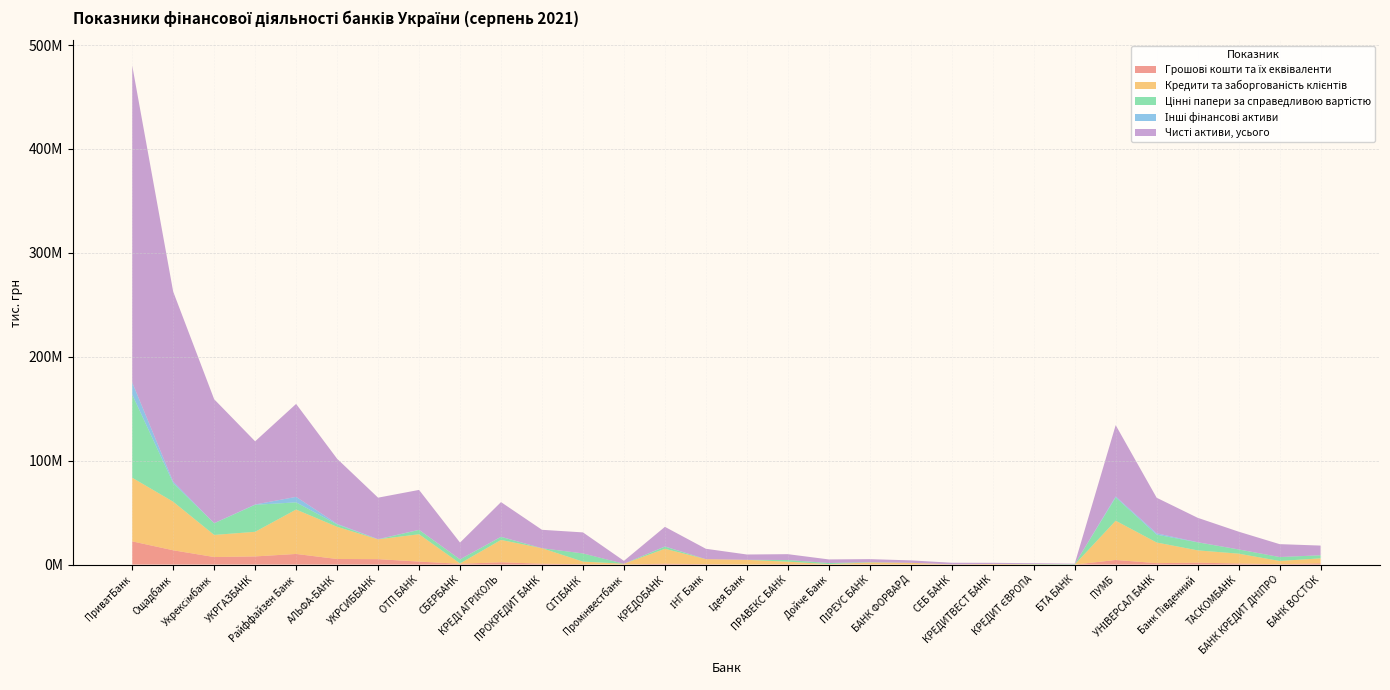

Reading left to right, what are all the values shown in this chart?

Грошові кошти та їх еквіваленти: ПриватБанк=22332737.5	Ощадбанк=13754263.6	Укрексімбанк=7257111.5	УКРГАЗБАНК=7842572.2	Райффайзен Банк=10219597.3	АЛЬФА-БАНК=5363210.3	УКРСИББАНК=5210671.2	ОТП БАНК=2876804.0	СБЕРБАНК=767990.6	КРЕДІ АГРІКОЛЬ=2228401.3	ПРОКРЕДИТ БАНК=826760.6	СІТІБАНК=355578.5	Промінвестбанк=93097.9	КРЕДОБАНК=843751.4	ІНГ Банк=393412.5	Ідея Банк=95609.0	ПРАВЕКС БАНК=425690.5	Дойче Банк=82796.4	ПІРЕУС БАНК=196666.3	БАНК ФОРВАРД=118657.1	СЕБ БАНК=91249.9	КРЕДИТВЕСТ БАНК=83821.4	КРЕДИТ ЄВРОПА=12328.7	БТА БАНК=5491.7	ПУМБ=4416791.0	УНІВЕРСАЛ БАНК=1382616.3	Банк Південний=1829472.9	ТАСКОМБАНК=1046381.5	БАНК КРЕДИТ ДНІПРО=317455.0	БАНК ВОСТОК=1226993.7
Кредити та заборгованість клієнтів: ПриватБанк=61256578.1	Ощадбанк=46741384.4	Укрексімбанк=21265730.5	УКРГАЗБАНК=23696032.2	Райффайзен Банк=42748589.2	АЛЬФА-БАНК=30971572.6	УКРСИББАНК=19058031.1	ОТП БАНК=26306181.5	СБЕРБАНК=310264.3	КРЕДІ АГРІКОЛЬ=21480527.5	ПРОКРЕДИТ БАНК=14922735.8	СІТІБАНК=2486234.2	Промінвестбанк=708095.8	КРЕДОБАНК=14334763.3	ІНГ Банк=4837227.8	Ідея Банк=4443657.1	ПРАВЕКС БАНК=2343159.9	Дойче Банк=382138.2	ПІРЕУС БАНК=1807181.8	БАНК ФОРВАРД=1564787.6	СЕБ БАНК=157185.8	КРЕДИТВЕСТ БАНК=537783.7	КРЕДИТ ЄВРОПА=273477.8	БТА БАНК=330.2	ПУМБ=37783872.0	УНІВЕРСАЛ БАНК=19856005.1	Банк Південний=11840812.8	ТАСКОМБАНК=9450101.1	БАНК КРЕДИТ ДНІПРО=3161598.7	БАНК ВОСТОК=4774403.1
Цінні папери за справедливою вартістю: ПриватБанк=80004283.5	Ощадбанк=17976068.4	Укрексімбанк=11195110.5	УКРГАЗБАНК=25954916.2	Райффайзен Банк=6910551.8	АЛЬФА-БАНК=2322461.2	УКРСИББАНК=0.0	ОТП БАНК=4170777.9	СБЕРБАНК=3891635.8	КРЕДІ АГРІКОЛЬ=2917522.3	ПРОКРЕДИТ БАНК=250.0	СІТІБАНК=7872606.4	Промінвестбанк=1117.3	КРЕДОБАНК=2124885.5	ІНГ Банк=0.0	Ідея Банк=53.2	ПРАВЕКС БАНК=1617710.0	Дойче Банк=1023669.5	ПІРЕУС БАНК=310934.0	БАНК ФОРВАРД=0.0	СЕБ БАНК=0.0	КРЕДИТВЕСТ БАНК=0.0	КРЕДИТ ЄВРОПА=306743.9	БТА БАНК=356042.4	ПУМБ=22435474.2	УНІВЕРСАЛ БАНК=7521886.5	Банк Південний=7725510.0	ТАСКОМБАНК=4028734.4	БАНК КРЕДИТ ДНІПРО=3766230.4	БАНК ВОСТОК=2911747.1
Інші фінансові активи: ПриватБанк=11721310.8	Ощадбанк=1421799.2	Укрексімбанк=132986.2	УКРГАЗБАНК=333316.7	Райффайзен Банк=5280943.5	АЛЬФА-БАНК=566170.5	УКРСИББАНК=214019.4	ОТП БАНК=100296.2	СБЕРБАНК=68502.3	КРЕДІ АГРІКОЛЬ=150524.6	ПРОКРЕДИТ БАНК=13720.1	СІТІБАНК=2839.9	Промінвестбанк=-19175.7	КРЕДОБАНК=154230.0	ІНГ Банк=3293.5	Ідея Банк=46709.1	ПРАВЕКС БАНК=19623.8	Дойче Банк=-102.4	ПІРЕУС БАНК=3252.1	БАНК ФОРВАРД=18461.7	СЕБ БАНК=168.7	КРЕДИТВЕСТ БАНК=2055.7	КРЕДИТ ЄВРОПА=7.1	БТА БАНК=1300.5	ПУМБ=944413.4	УНІВЕРСАЛ БАНК=1331566.1	Банк Південний=142141.1	ТАСКОМБАНК=72715.1	БАНК КРЕДИТ ДНІПРО=16114.2	БАНК ВОСТОК=64837.2
Чисті активи, усього: ПриватБанк=305078800.9	Ощадбанк=182820931.3	Укрексімбанк=119270230.2	УКРГАЗБАНК=60802452.9	Райффайзен Банк=89454690.1	АЛЬФА-БАНК=62623541.2	УКРСИББАНК=39915923.7	ОТП БАНК=38396467.5	СБЕРБАНК=16128448.1	КРЕДІ АГРІКОЛЬ=33343825.9	ПРОКРЕДИТ БАНК=17695848.5	СІТІБАНК=20249888.3	Промінвестбанк=2802771.8	КРЕДОБАНК=18852129.3	ІНГ Банк=9959849.3	Ідея Банк=5107702.5	ПРАВЕКС БАНК=5607306.3	Дойче Банк=3464825.2	ПІРЕУС БАНК=2918718.7	БАНК ФОРВАРД=2333981.1	СЕБ БАНК=1507797.1	КРЕДИТВЕСТ БАНК=1059206.6	КРЕДИТ ЄВРОПА=720579.8	БТА БАНК=474454.2	ПУМБ=68605074.7	УНІВЕРСАЛ БАНК=34220610.9	Банк Південний=23484578.6	ТАСКОМБАНК=17072538.2	БАНК КРЕДИТ ДНІПРО=12405118.5	БАНК ВОСТОК=9303123.0